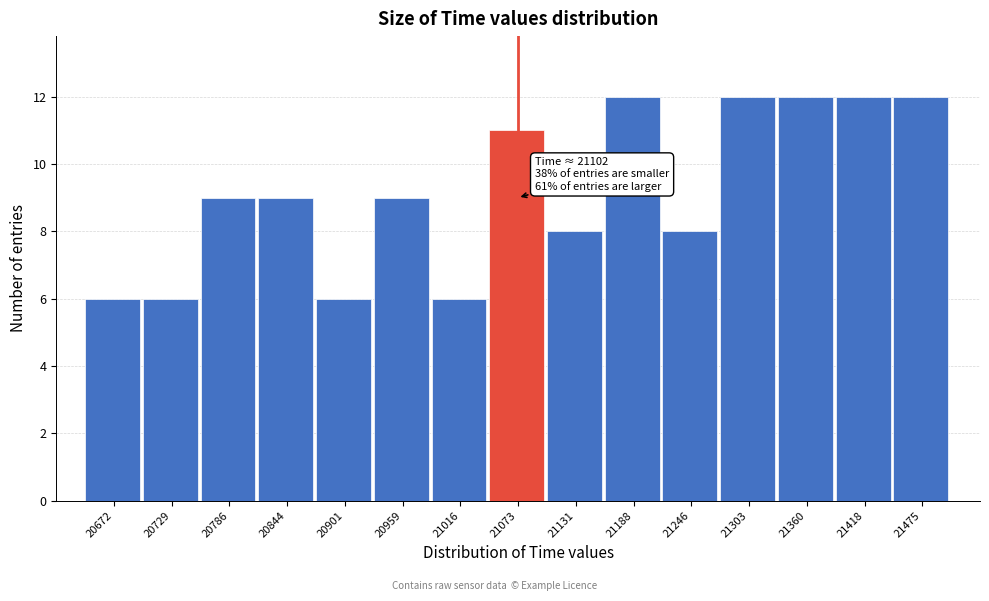

Reading left to right, what are all the values shown in this chart?

20672=6	20729=6	20786=9	20844=9	20901=6	20959=9	21016=6	21073=11	21131=8	21188=12	21246=8	21303=12	21360=12	21418=12	21475=12